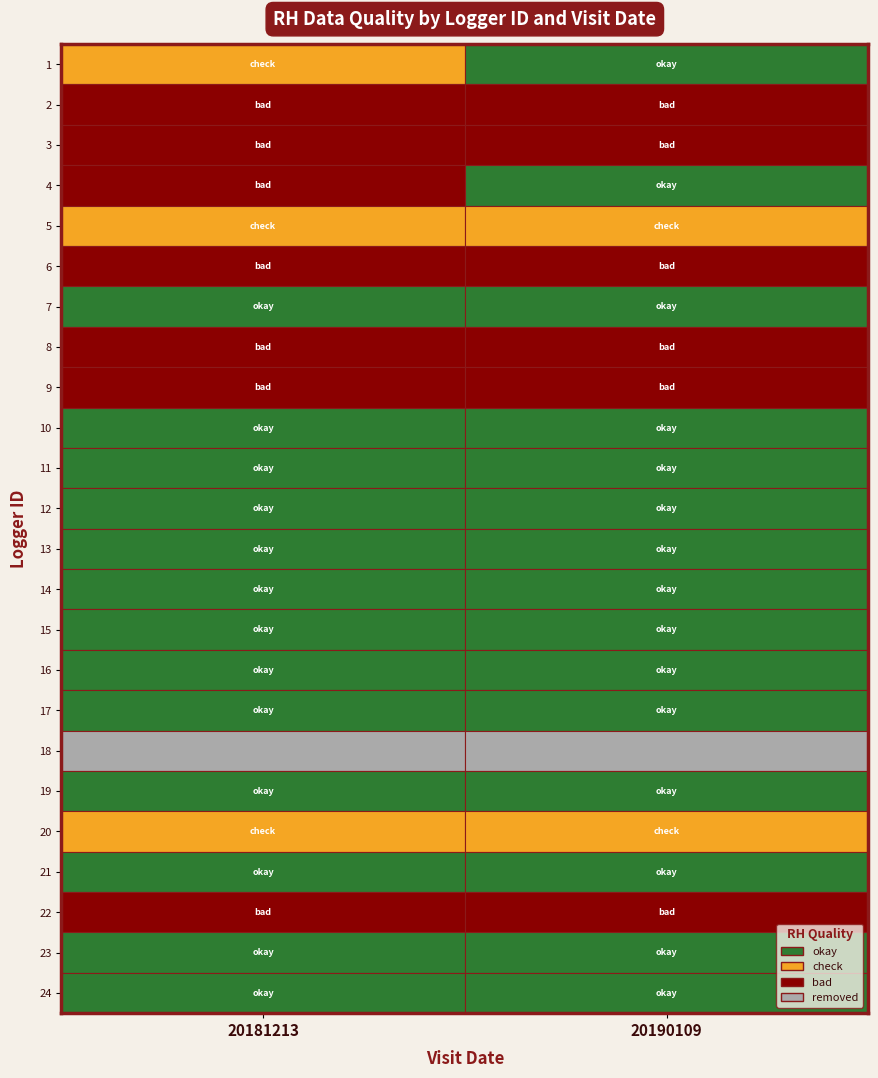

Which series has the largest total across all categories?

20190109